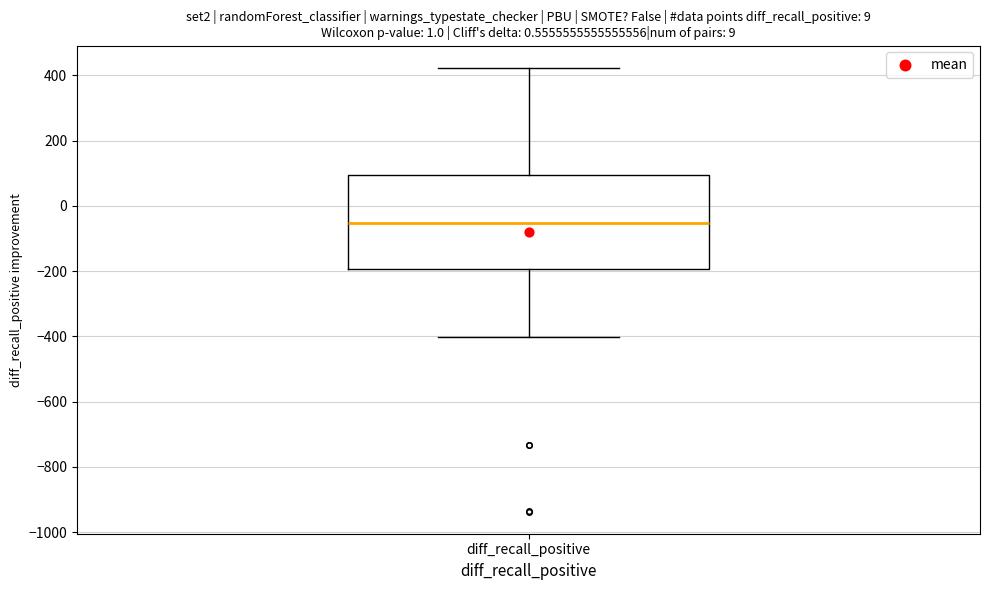

Read this box plot against the y-axis: the position of the median line, the range covered by the box, and the ends of both whiskers. The values are not printed on the chart, so give them approximately, as read against the axis.

median -60, box -200 to 100, whiskers -400 to 420